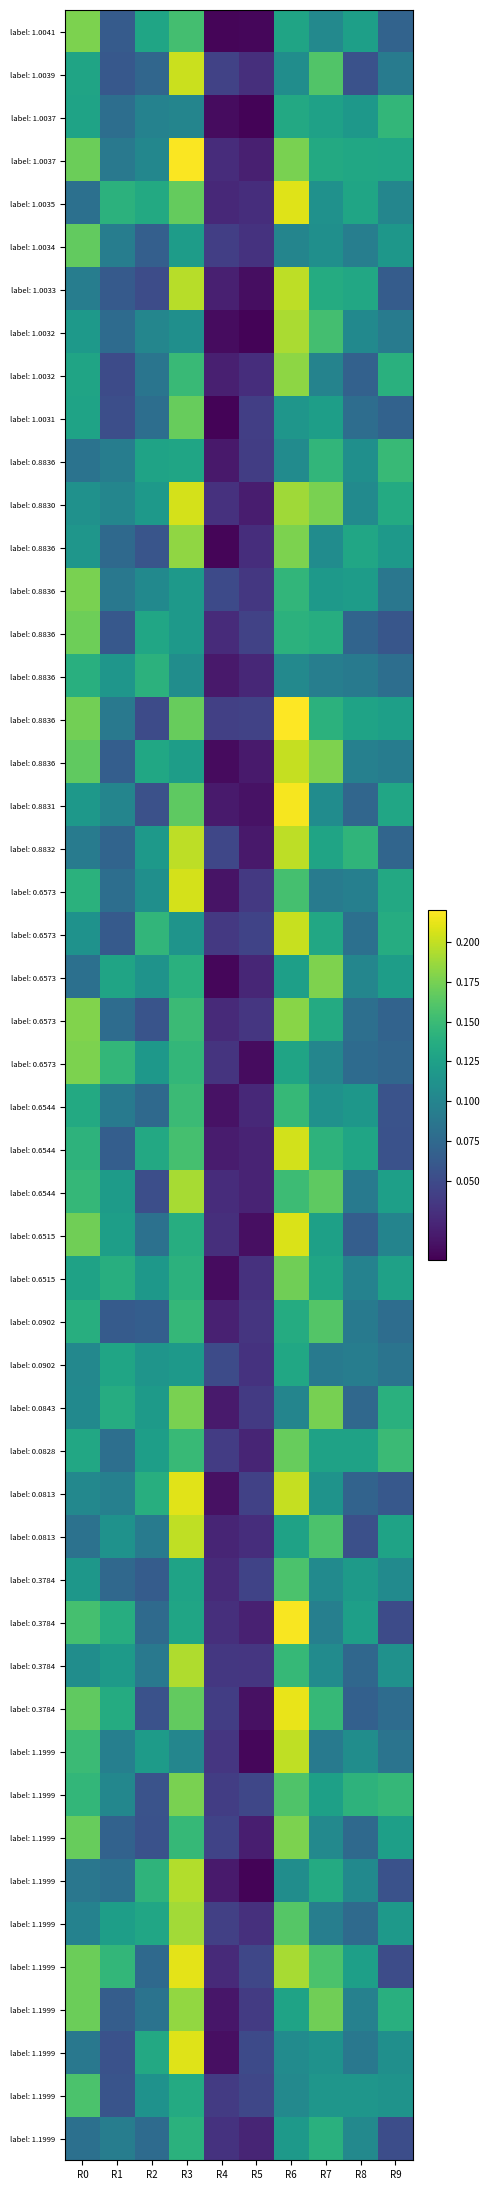

What is the greatest value displayed?

0.2